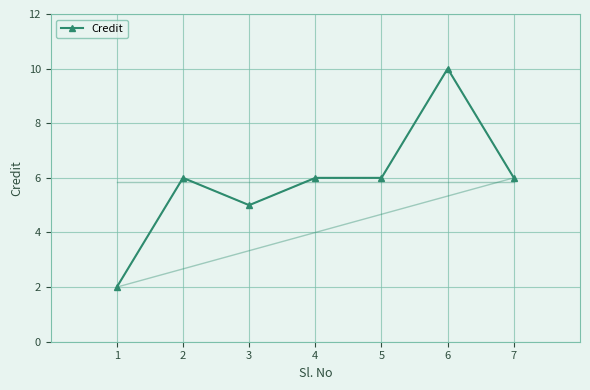

Is it true that the value at 5 is 6?

True